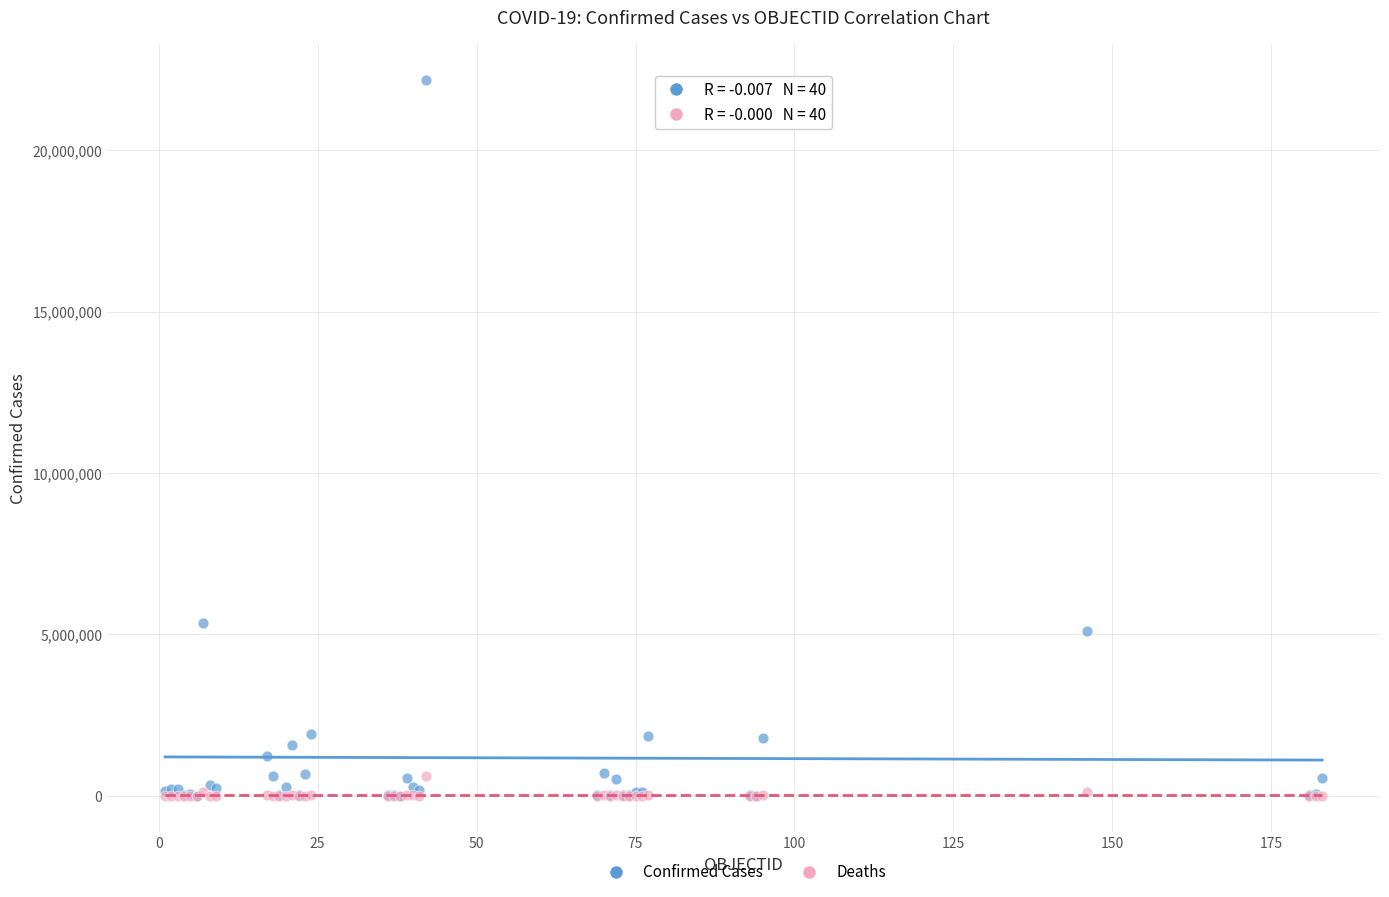

Which series has the widest spread of Y values?

Confirmed Cases